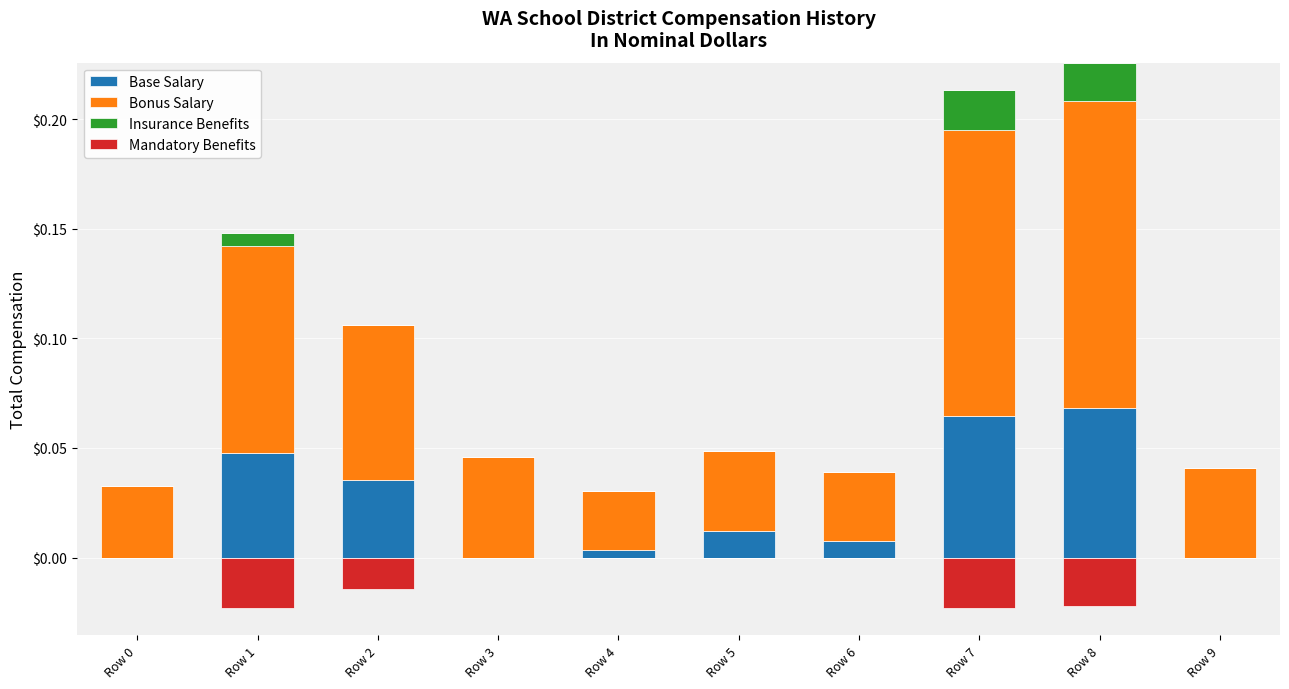

Reading left to right, transcribe all the data shown in this chart.

Base Salary: Row 0=0.0	Row 1=0.0	Row 2=0.0	Row 3=0.0	Row 4=0.0	Row 5=0.0	Row 6=0.0	Row 7=0.1	Row 8=0.1	Row 9=0.0
Bonus Salary: Row 0=0.0	Row 1=0.1	Row 2=0.1	Row 3=0.0	Row 4=0.0	Row 5=0.0	Row 6=0.0	Row 7=0.1	Row 8=0.1	Row 9=0.0
Insurance Benefits: Row 0=0.0	Row 1=0.0	Row 2=0.0	Row 3=0.0	Row 4=0.0	Row 5=0.0	Row 6=0.0	Row 7=0.0	Row 8=0.0	Row 9=0.0
Mandatory Benefits: Row 0=0.0	Row 1=0.0	Row 2=0.0	Row 3=0.0	Row 4=0.0	Row 5=0.0	Row 6=0.0	Row 7=0.0	Row 8=0.0	Row 9=0.0